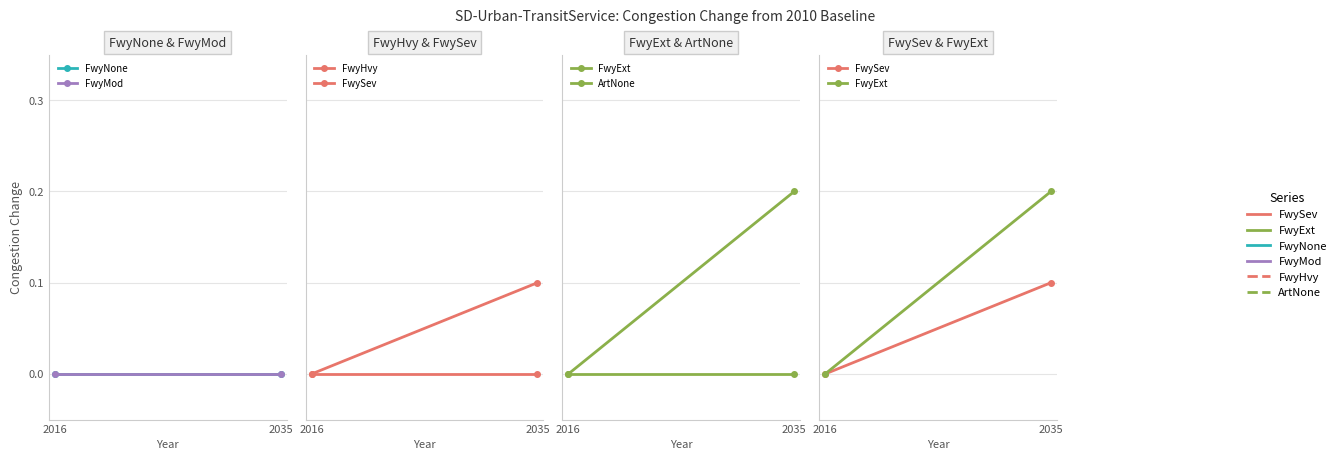

Reading left to right, extract all data points from this chart.

FwyNone: 0.0	0.0
FwyMod: 0.0	0.0
FwyHvy: 0.0	0.0
FwySev: 0.0	0.1
FwyExt: 0.0	0.2
ArtNone: 0.0	0.0